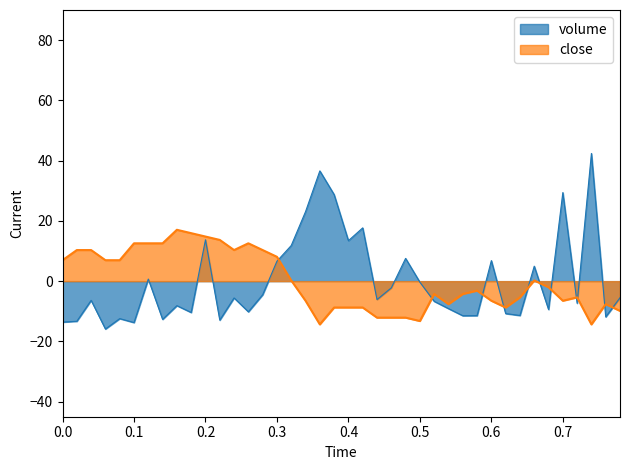

What is the difference between the maximum and minimum values in the close series?

31.4